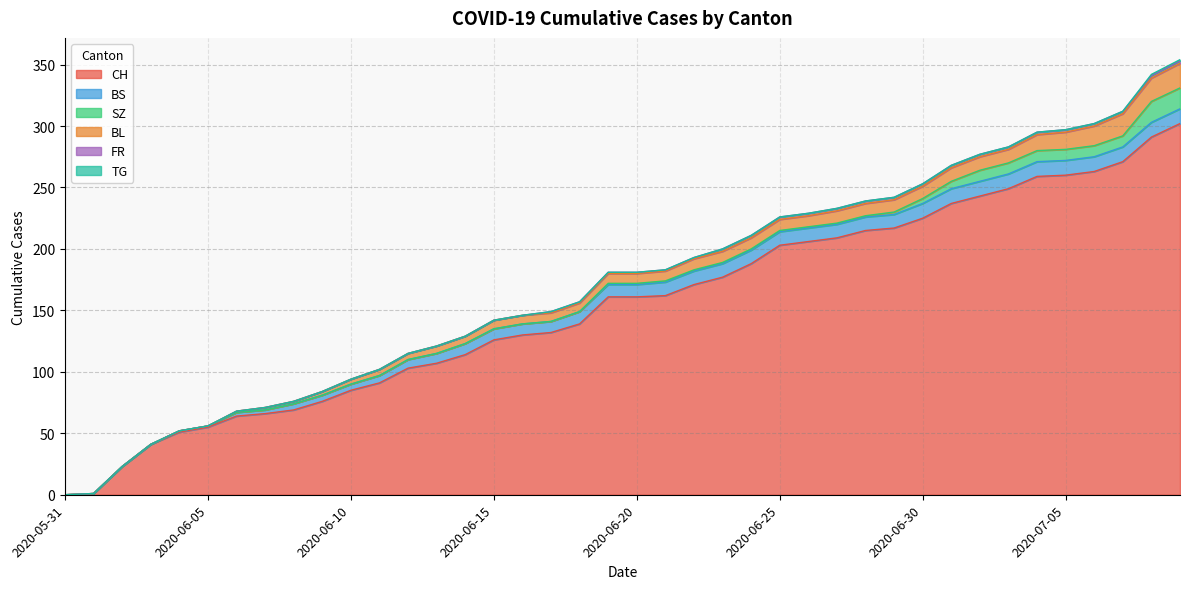

Which has a higher value, 2020-07-09 or 2020-07-04?

2020-07-09